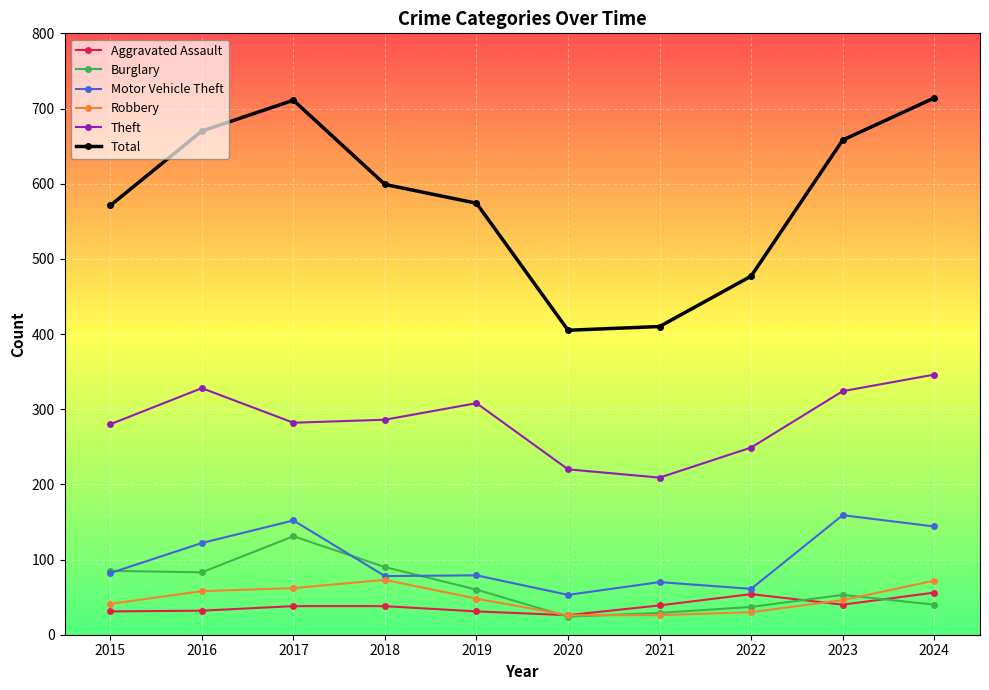

True or false: Theft and Robbery intersect in this chart.

False